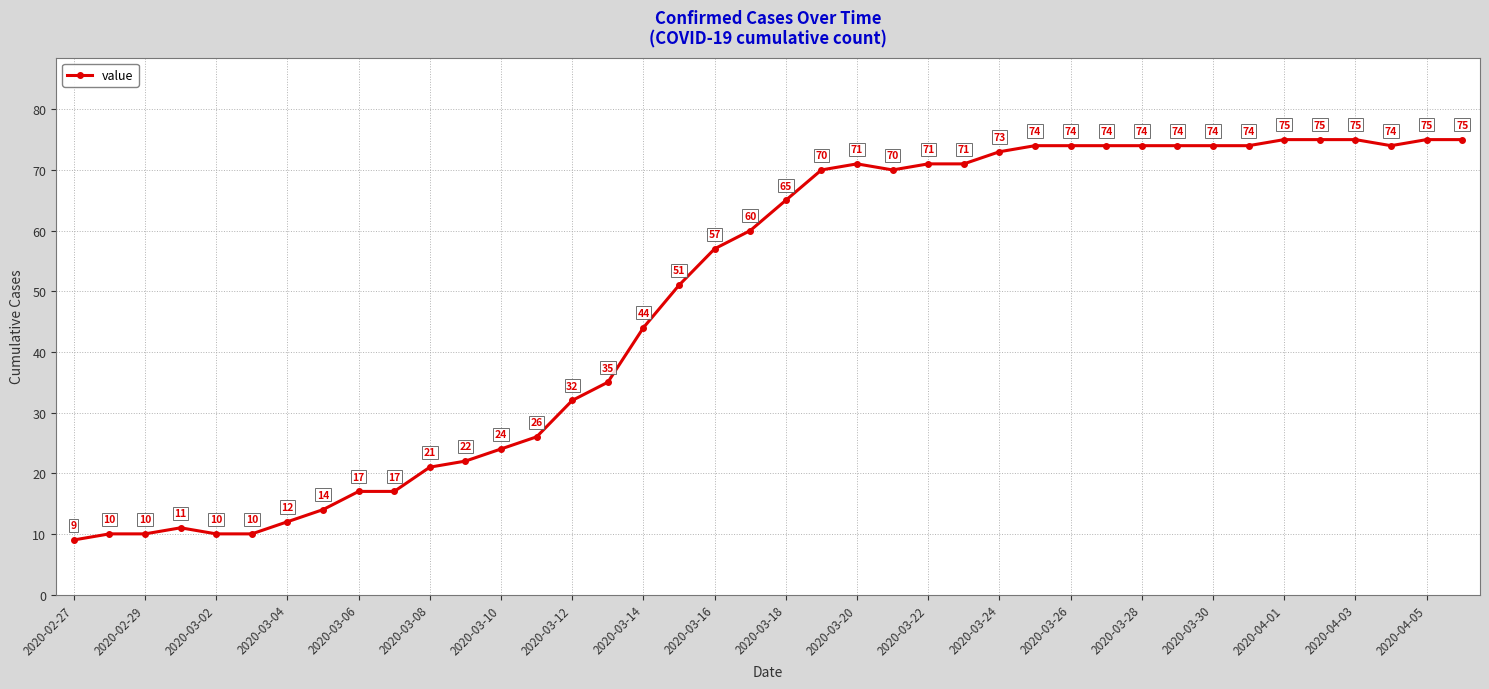

What is the average value?

49